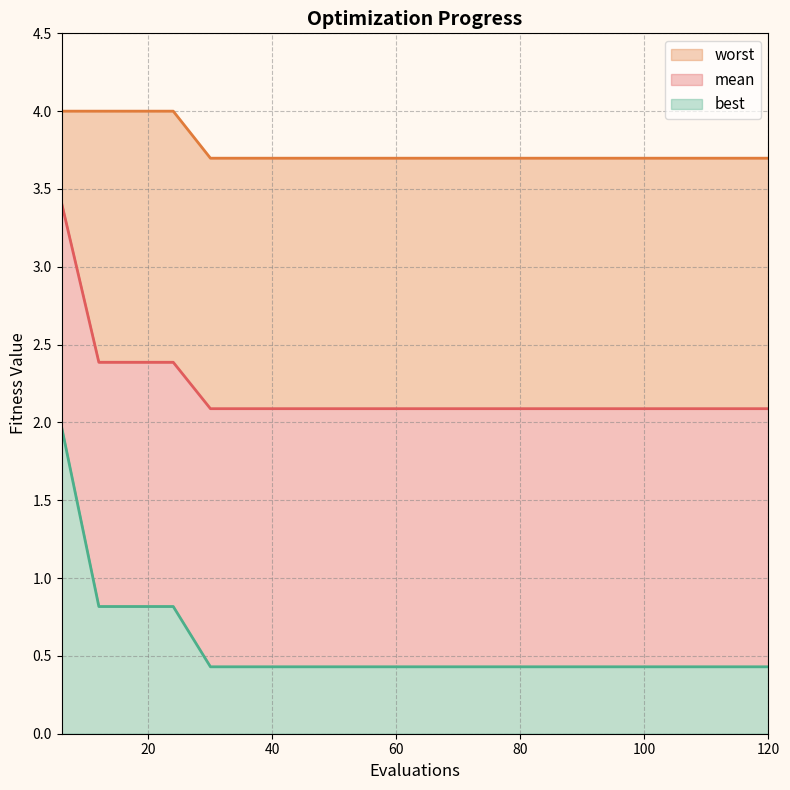

What is the total value across all series at 6?

9.4